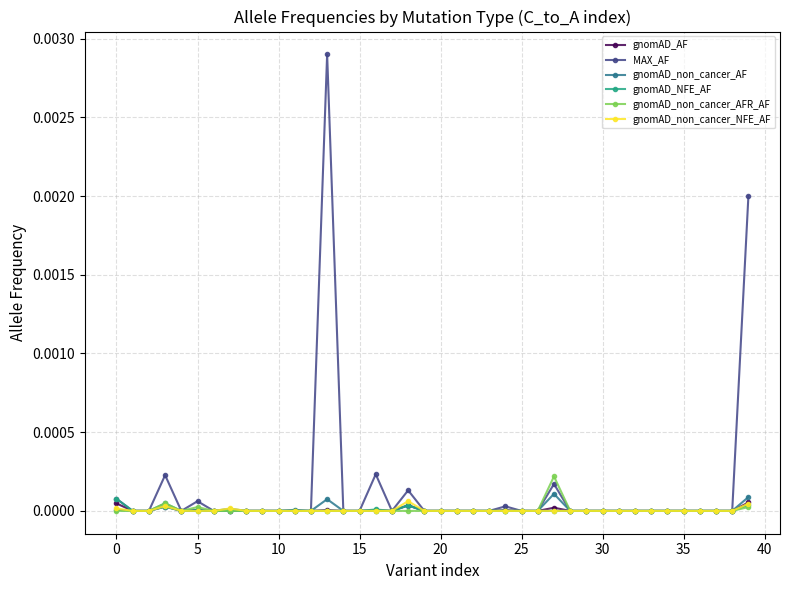

Which series has the largest range (max minus min)?

MAX_AF